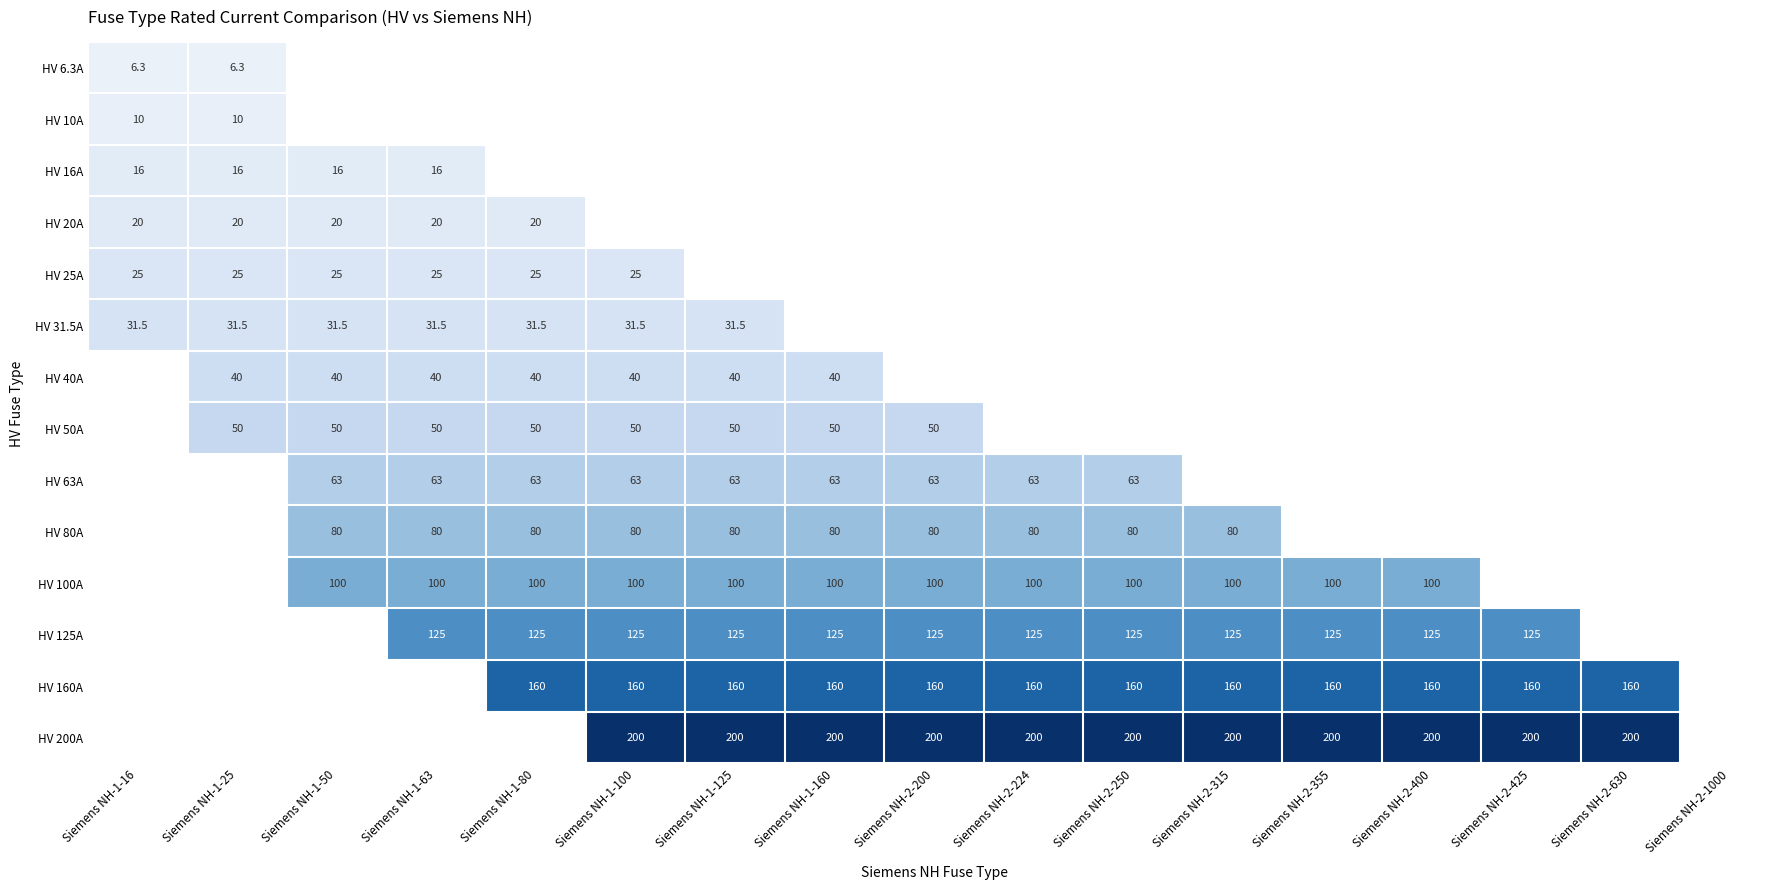

True or false: HV 125A has a value of 216.9 at Siemens NH-2-315.

False